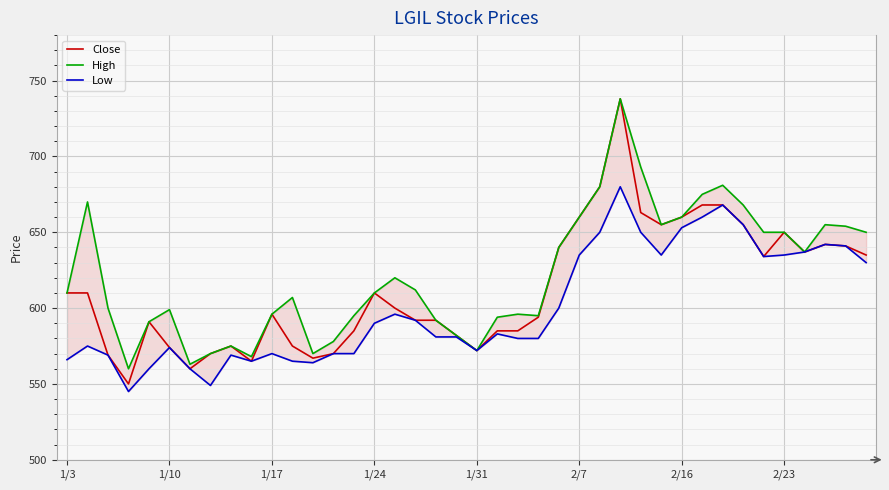

What is the highest value of the Close series?

738